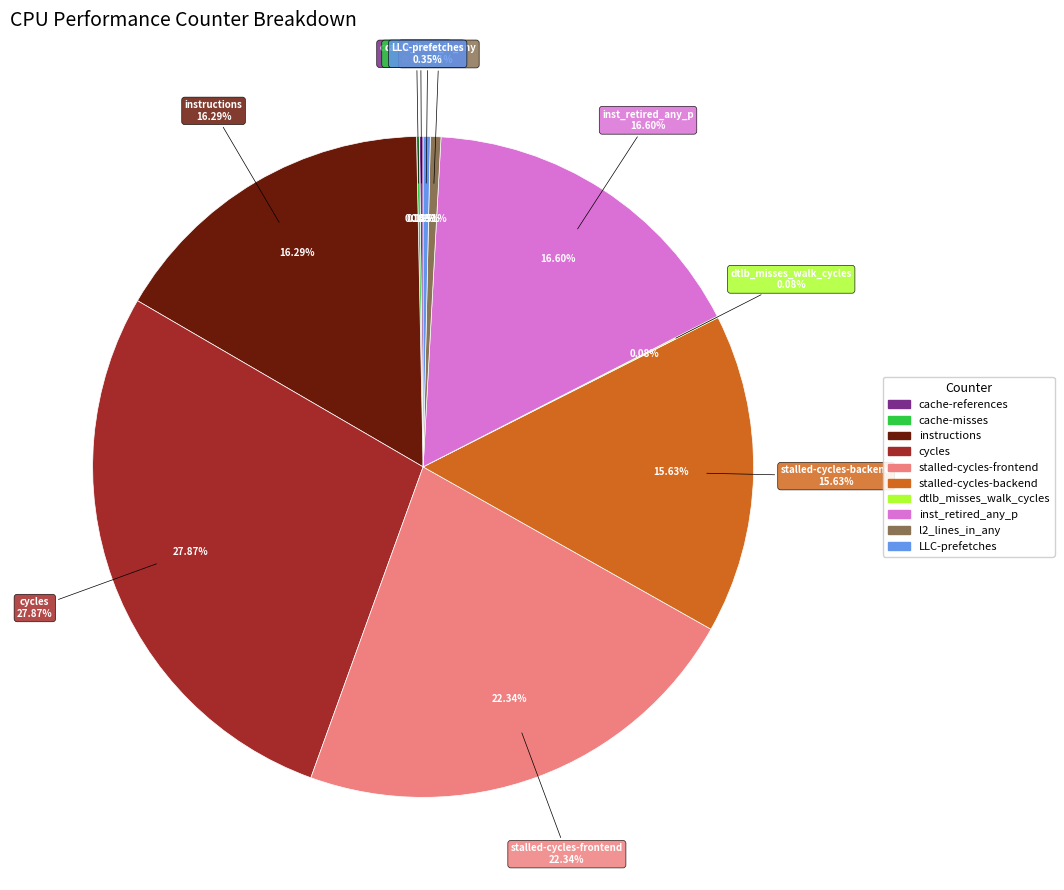

Count the number of slices in the pie.

10